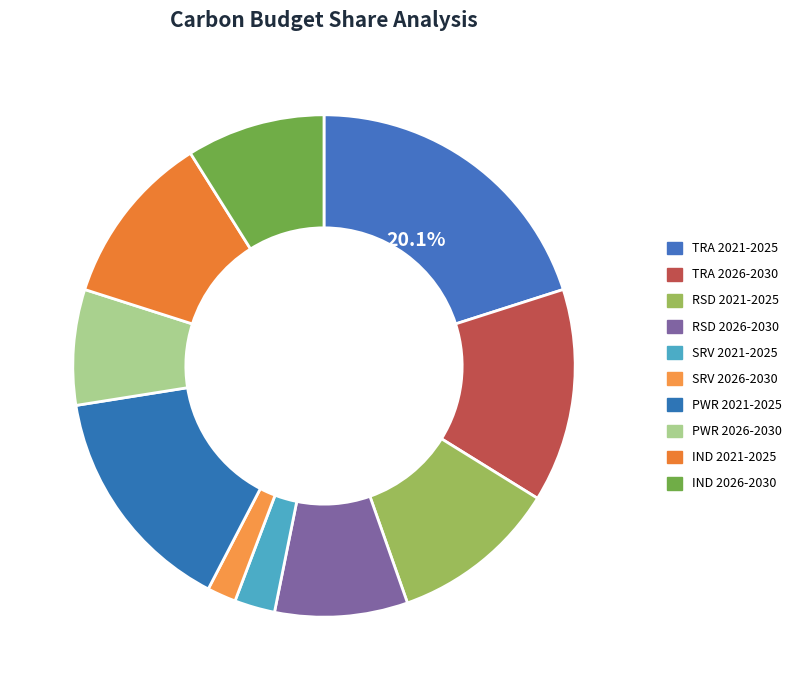

To the nearest percent, what portion does IND 2021-2025 represent?

11%